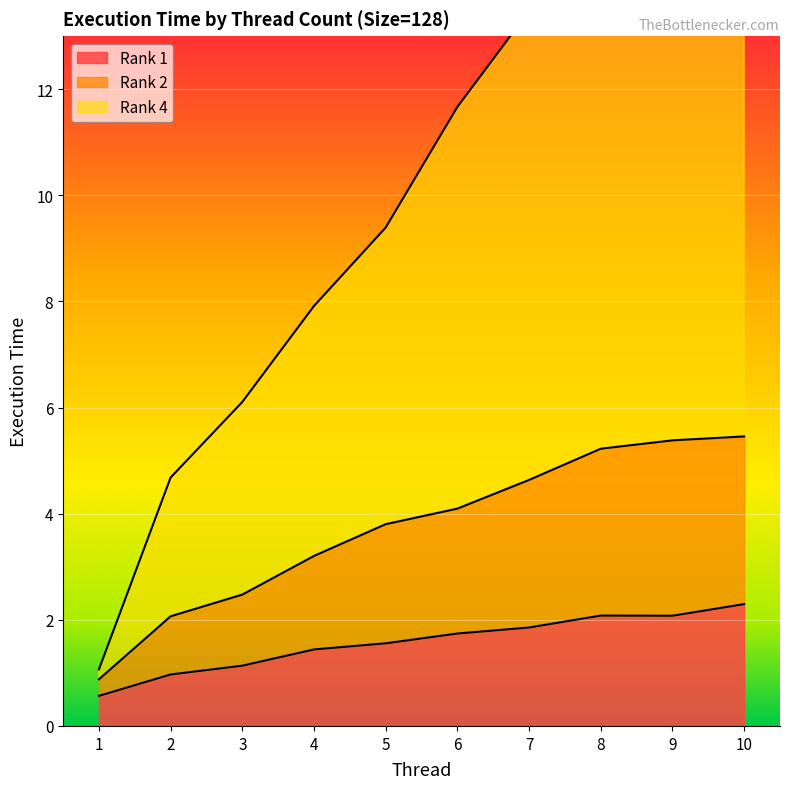

Is it true that Rank 4 equals 16.2 at 9?

True